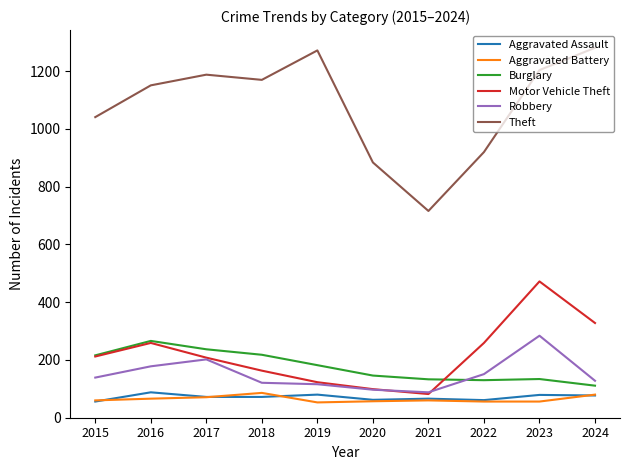

Which series has the widest spread of values?

Theft